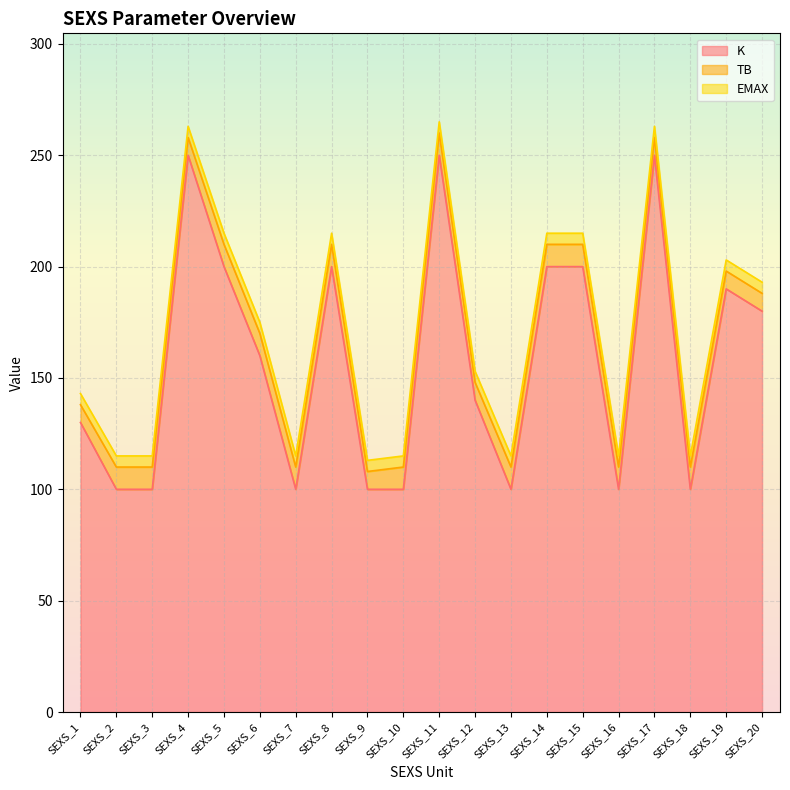

Does the chart display data point markers on the line(s)?

No